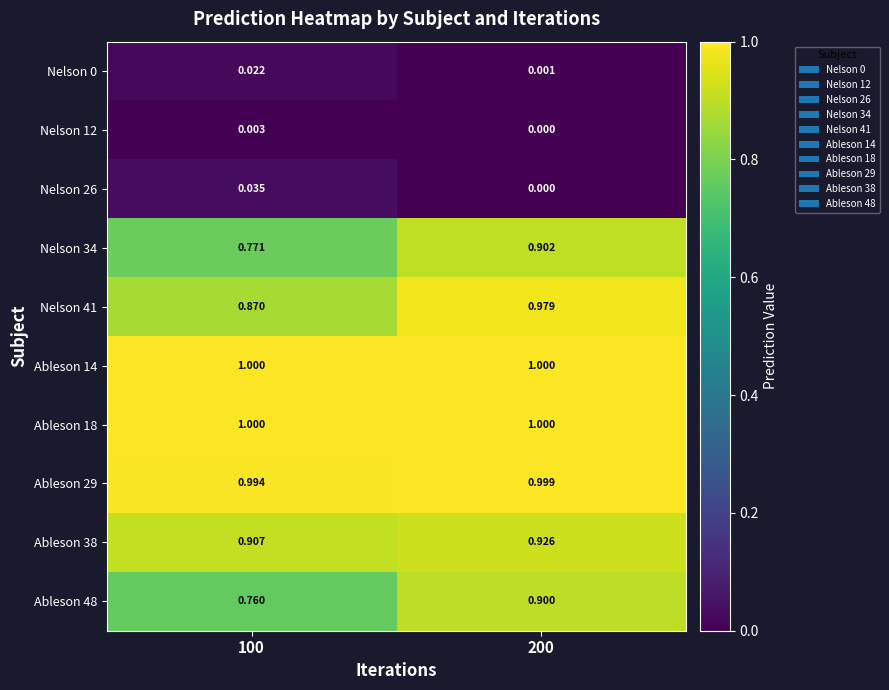

Which series has the widest spread of values?

Ableson 48